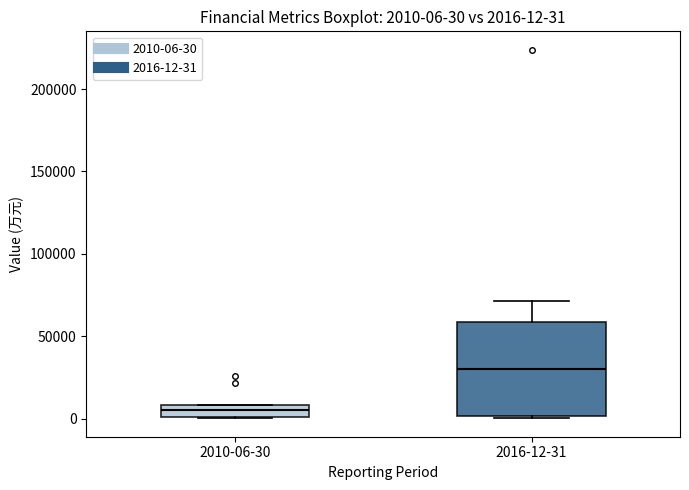

Which box has the highest median line?

2016-12-31